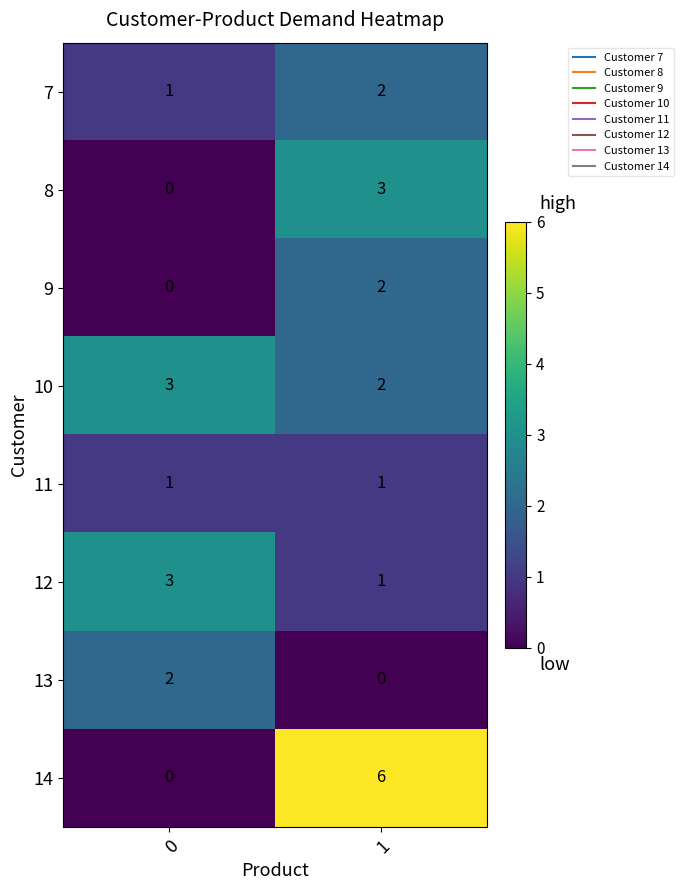

Reading left to right, list all the values displayed in this chart.

7: 0=1	1=2
8: 0=0	1=3
9: 0=0	1=2
10: 0=3	1=2
11: 0=1	1=1
12: 0=3	1=1
13: 0=2	1=0
14: 0=0	1=6